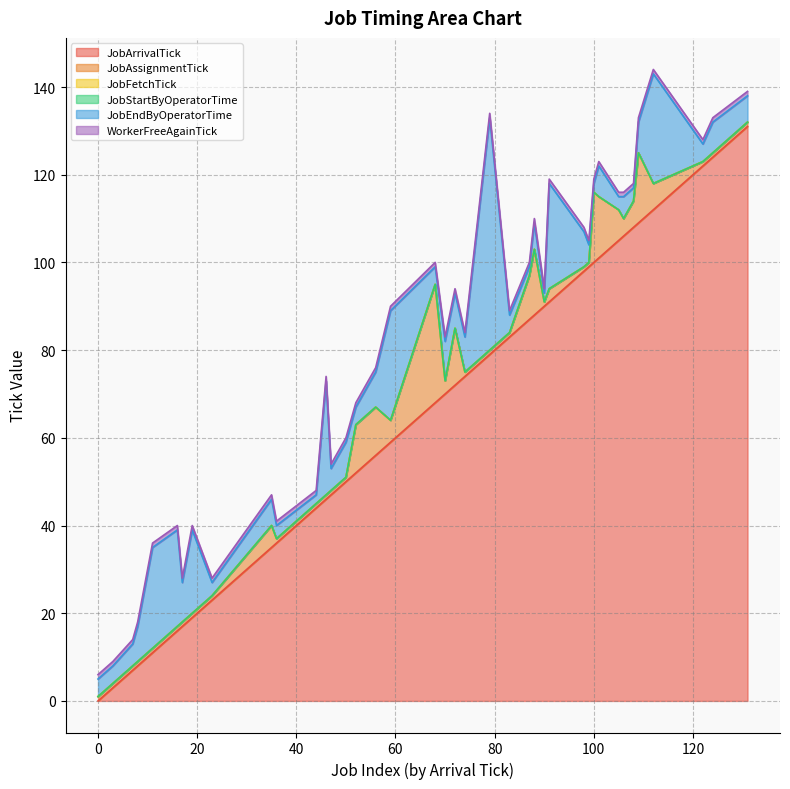

Which series has the largest total across all categories?

WorkerFreeAgainTick